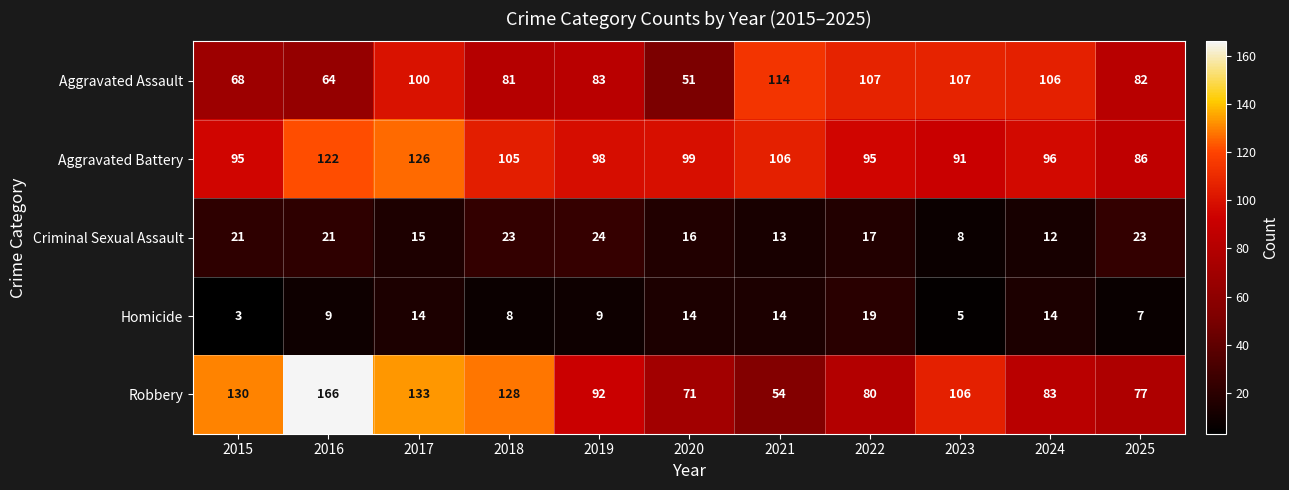

True or false: Homicide has a value of 14 at 2017.

True